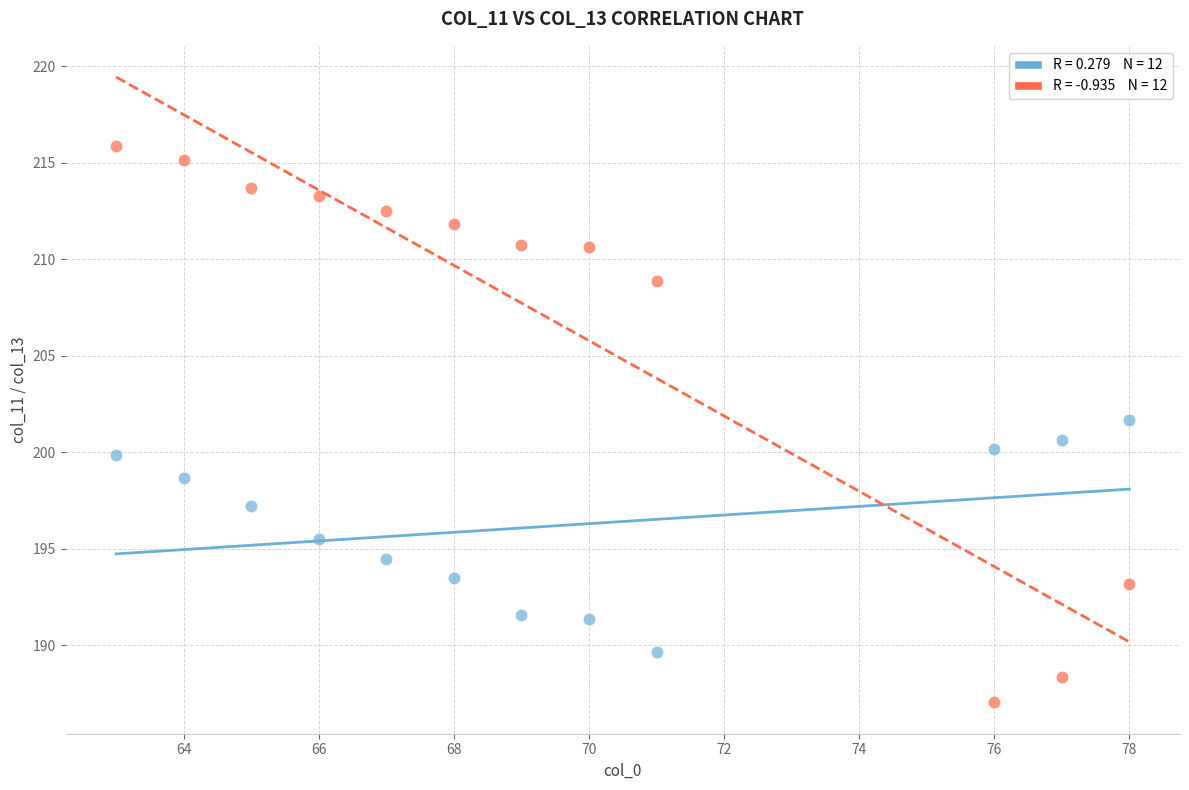

Across all data points, what is the range of Y values (max minus min)?

28.8